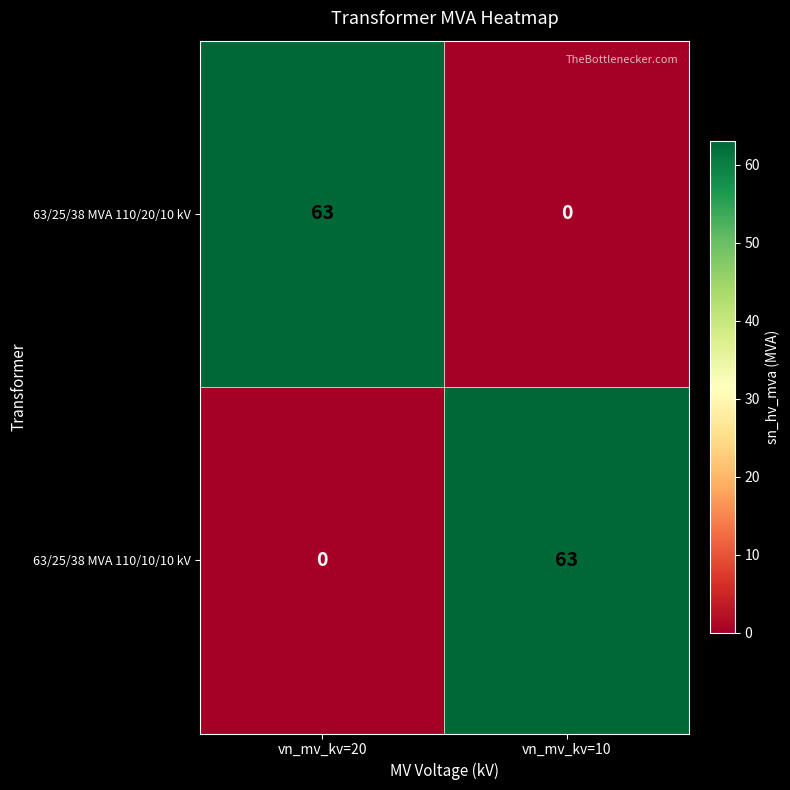

Which category has the lowest value in the 63/25/38 MVA 110/20/10 kV series?

vn_mv_kv=10